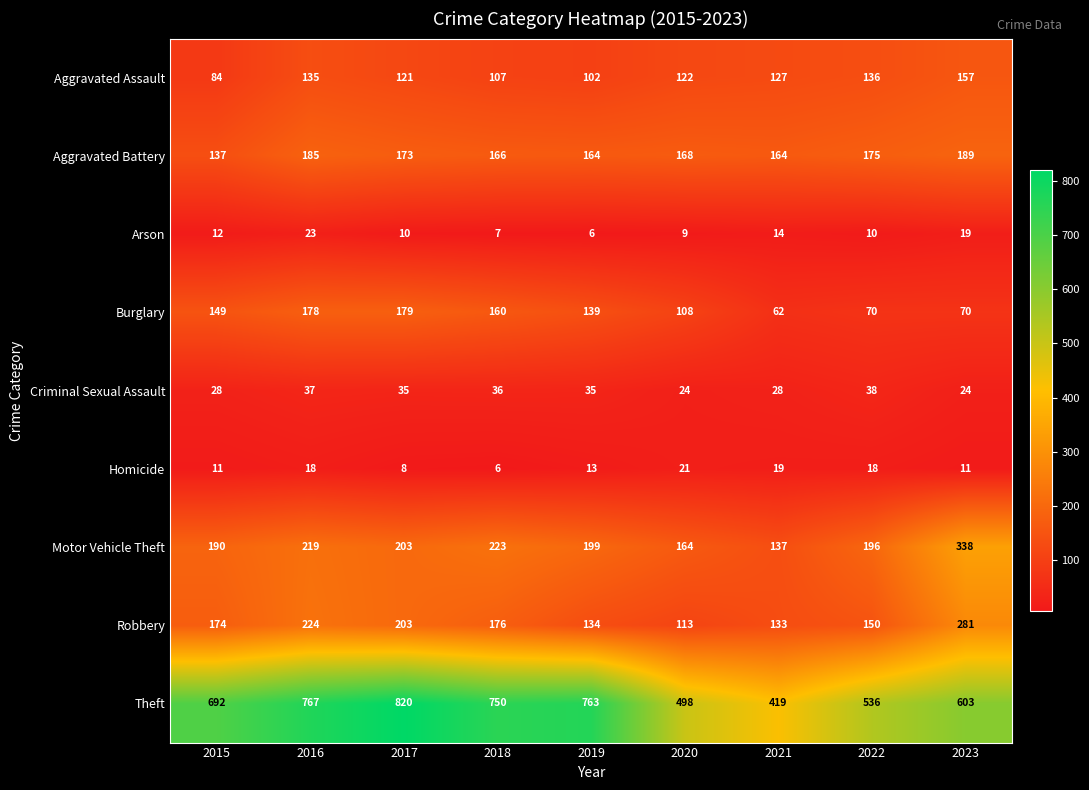

At which category is the sum across all series the highest?

2016